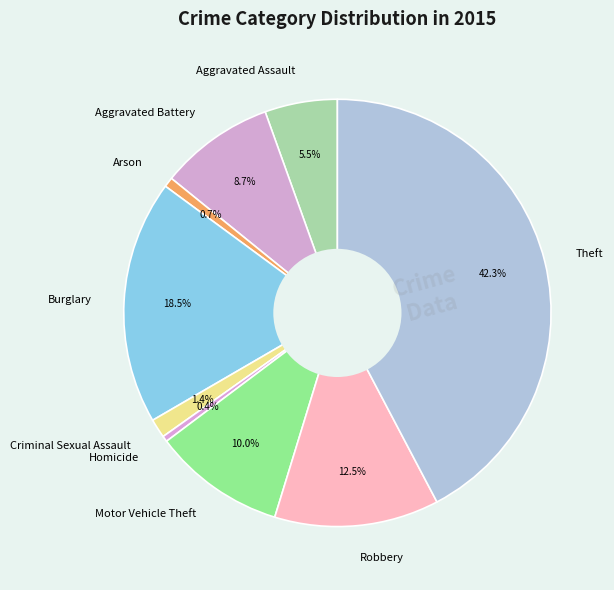

How many segments does this pie chart have?

9